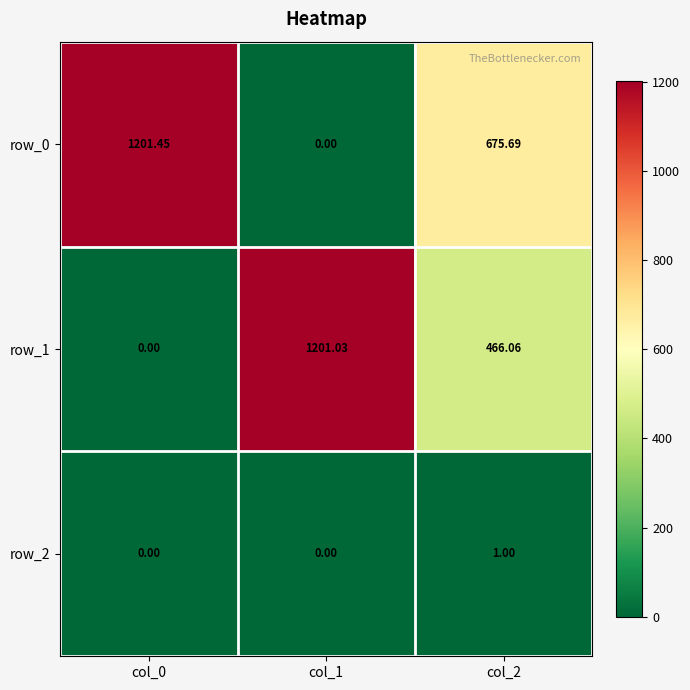

True or false: row_0 has a value of 675.7 at col_2.

True